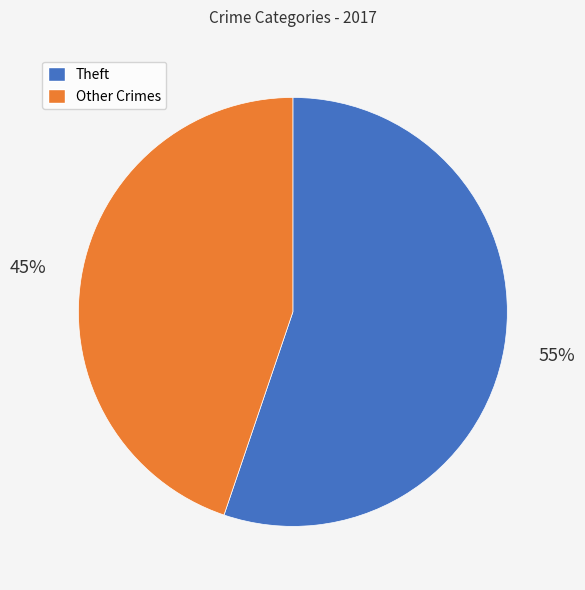

To the nearest percent, what is the difference between the largest and smallest slice percentages?

10%